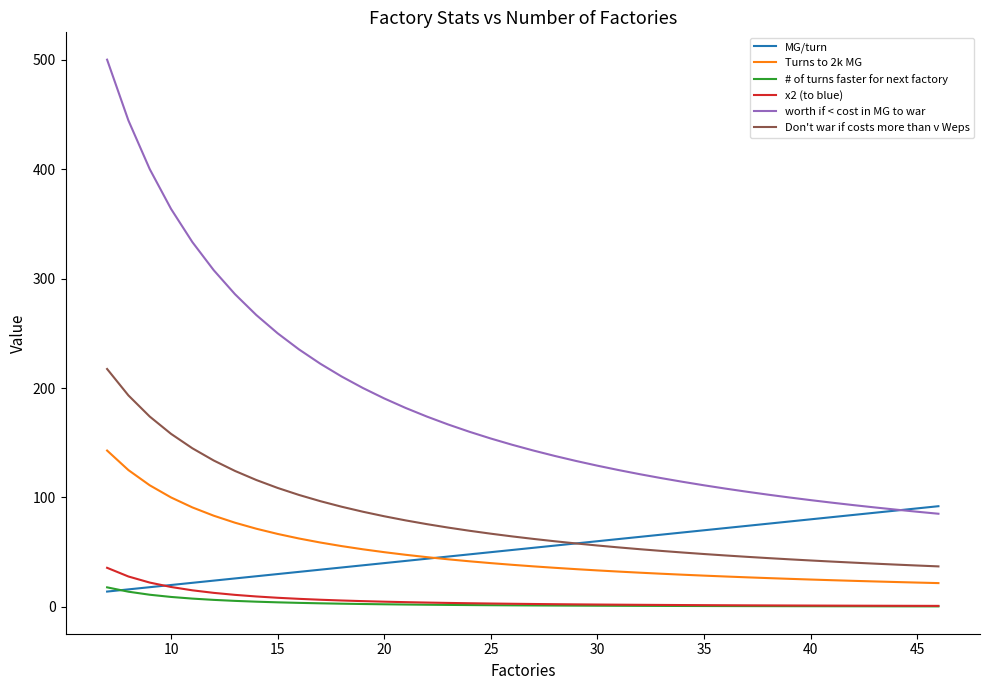

What are all the series names shown in the legend?

MG/turn, Turns to 2k MG, # of turns faster for next factory, x2 (to blue), worth if < cost in MG to war, Don't war if costs more than v Weps